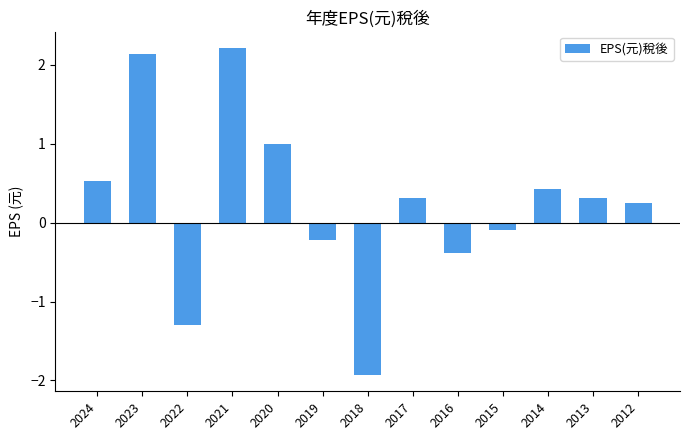

Is it true that the value at 2022 is -1.3?

True